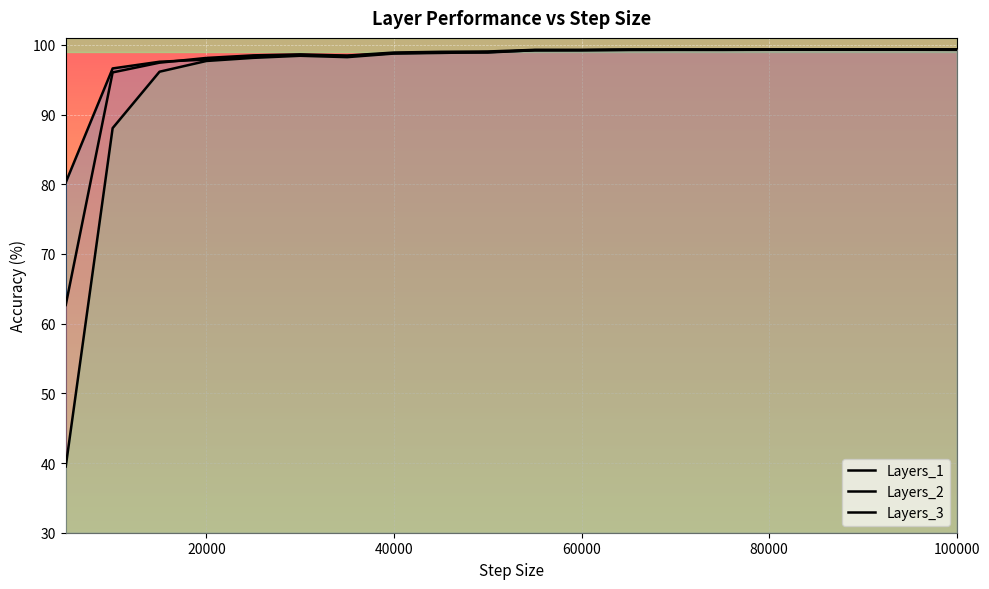

Where is Layers_3 nearest to the value 69?

10000